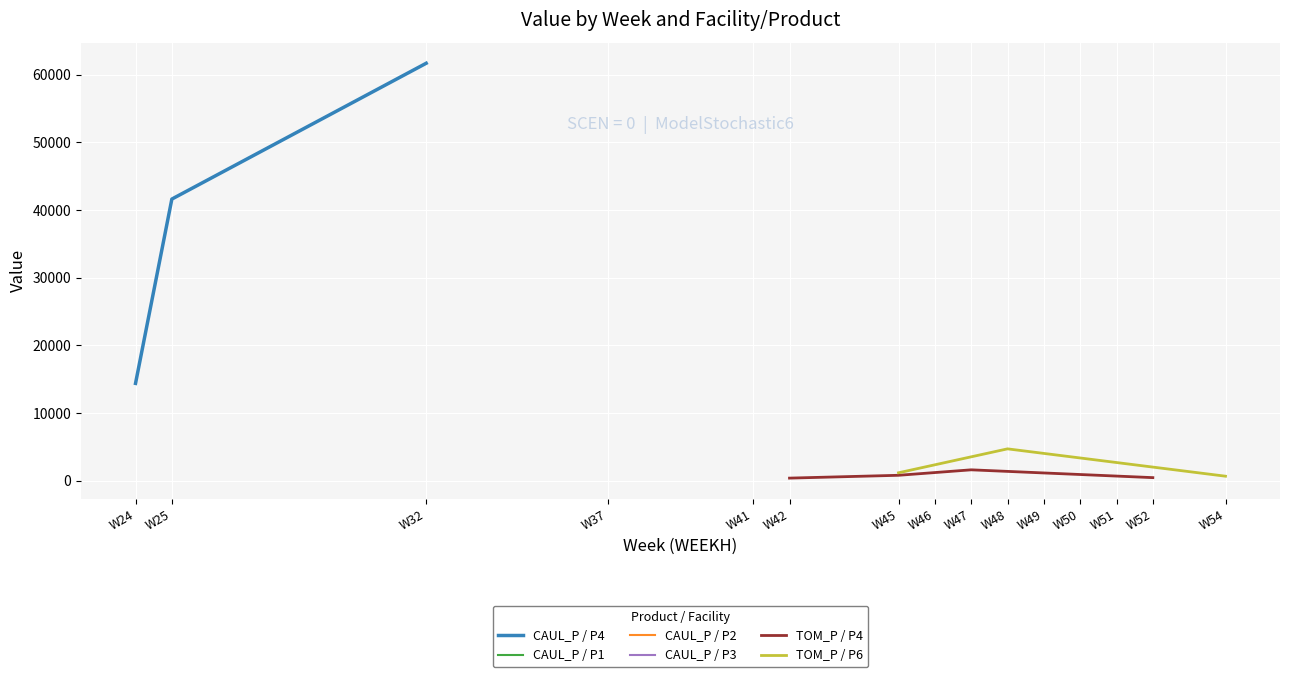

What is the sum of the TOM_P / P6 values at W54 and W46?

3029.6